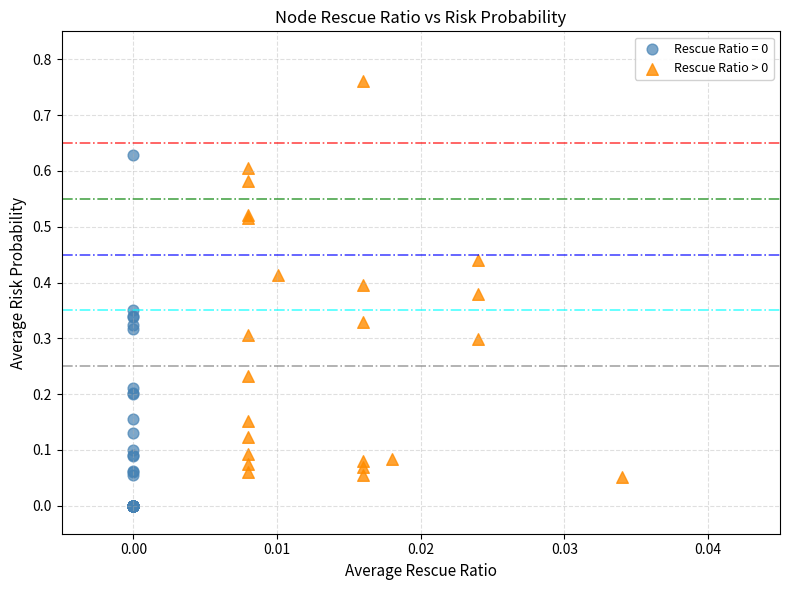

Which series has the widest spread of Y values?

Rescue Ratio > 0